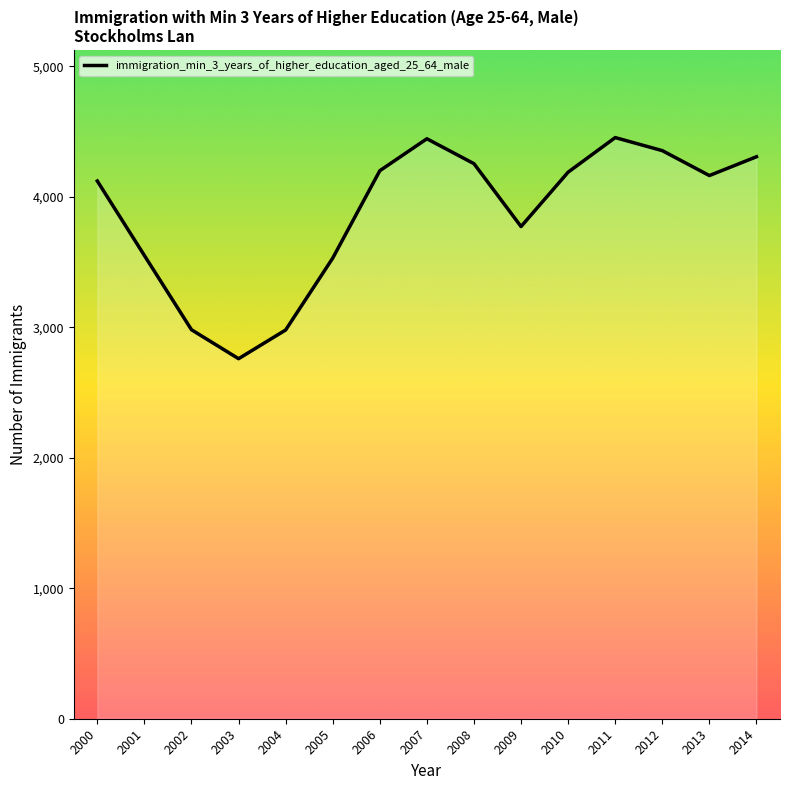

List the labels in order of value, largest first.

2011, 2007, 2012, 2014, 2008, 2006, 2010, 2013, 2000, 2009, 2001, 2005, 2002, 2004, 2003